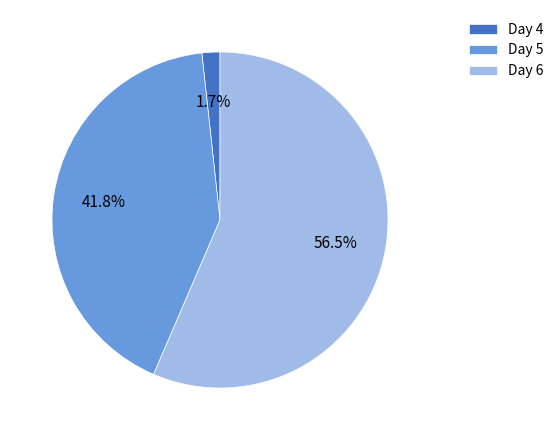

What is the ratio of the value at Day 6 to the value at Day 5?

1.4